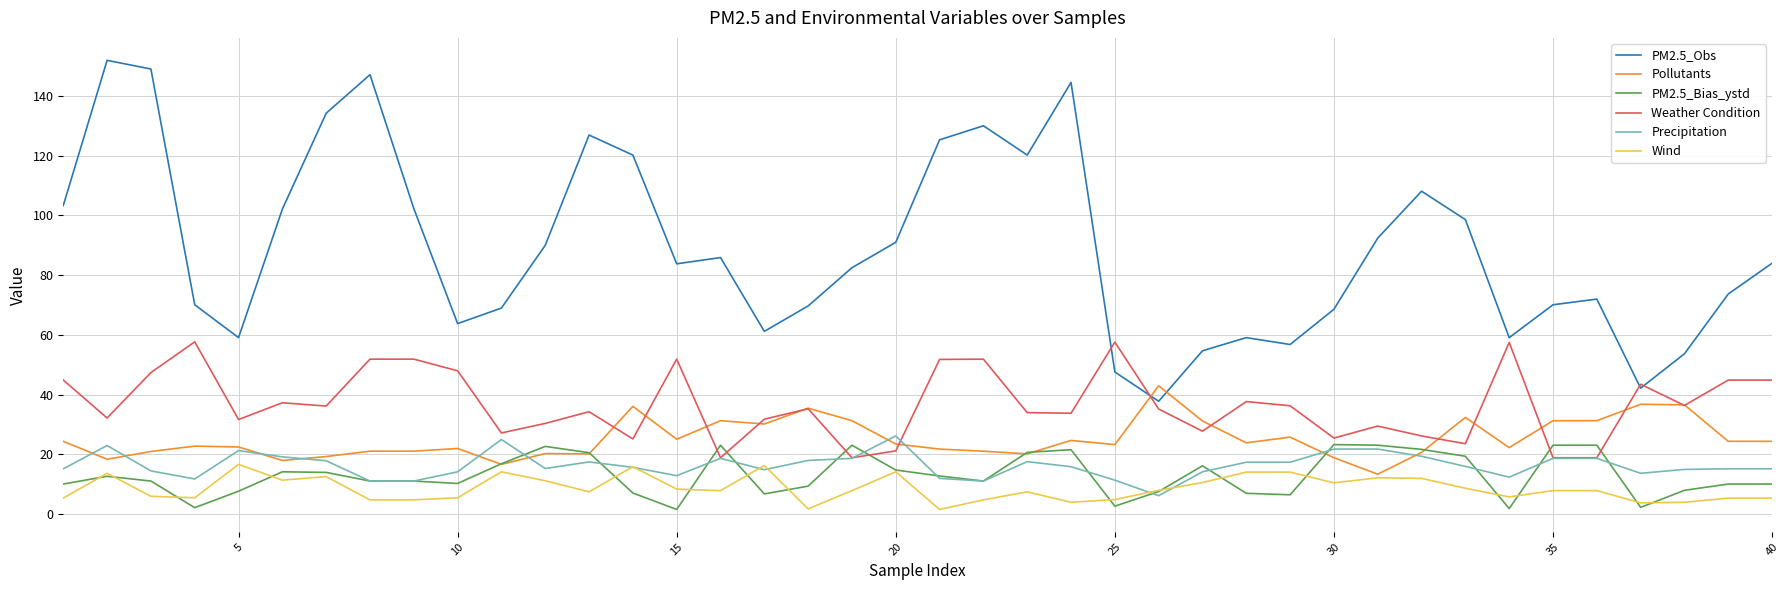

What is the greatest value displayed?

151.9